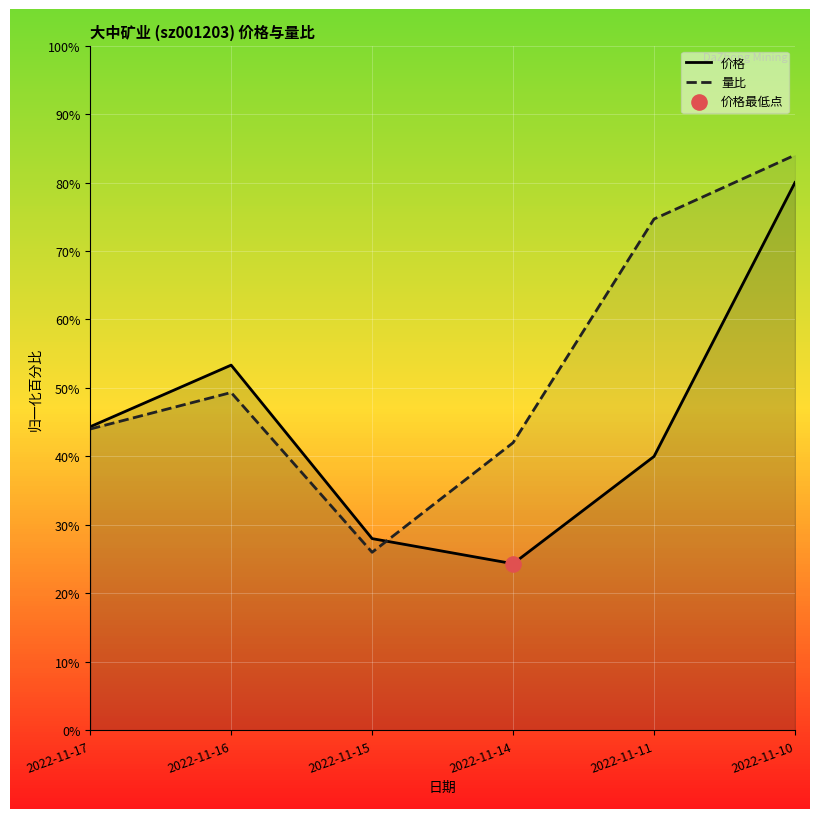

Which series has the largest Y range (max minus min)?

量比